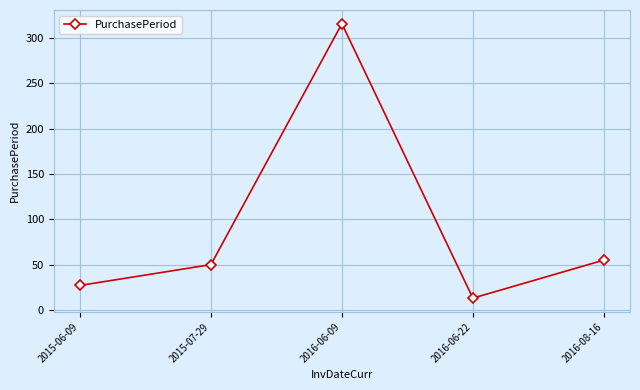

How many interior local peaks (higher than both neighbors) does the data have?

1